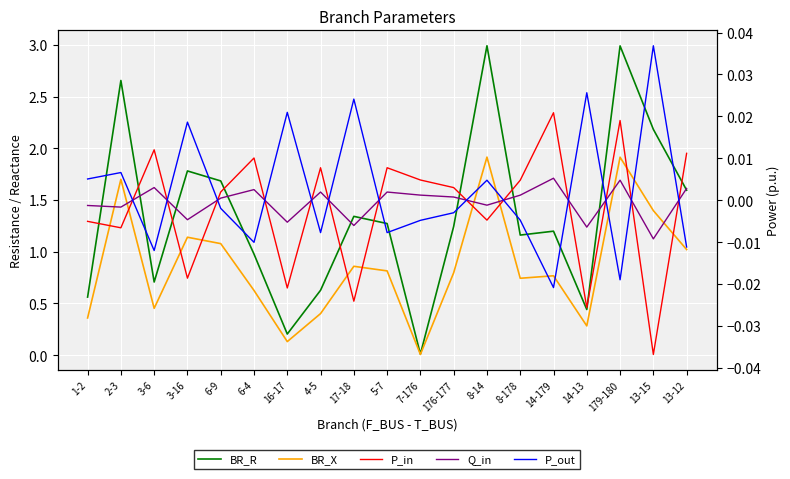

Which has a higher value, 14-179 or 176-177?

176-177